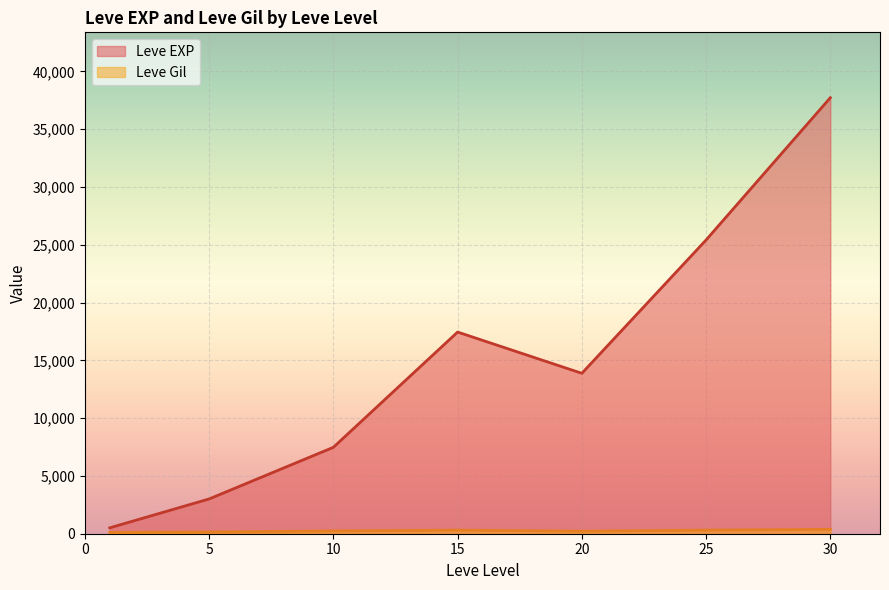

Does the chart display data point markers on the line(s)?

No